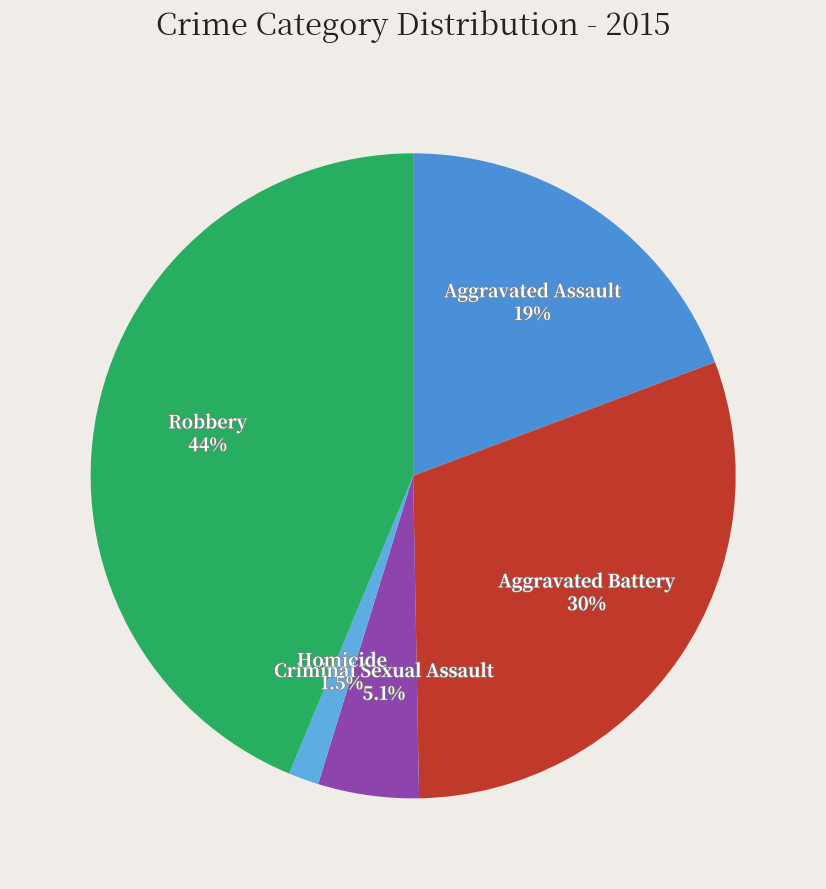

Does Homicide account for over 50% of the chart?

No